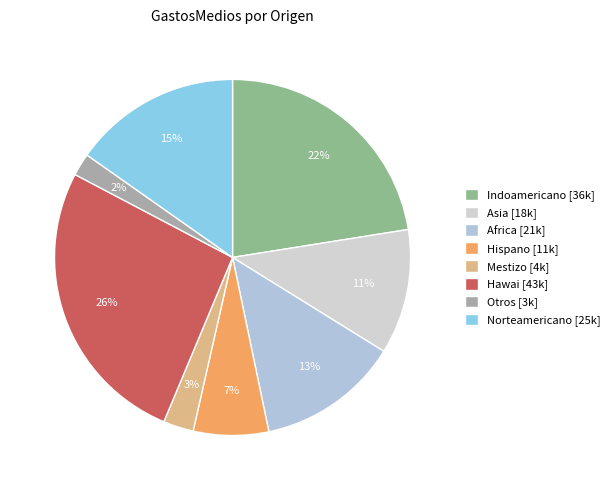

To the nearest percent, what is the average slice percentage?

12%